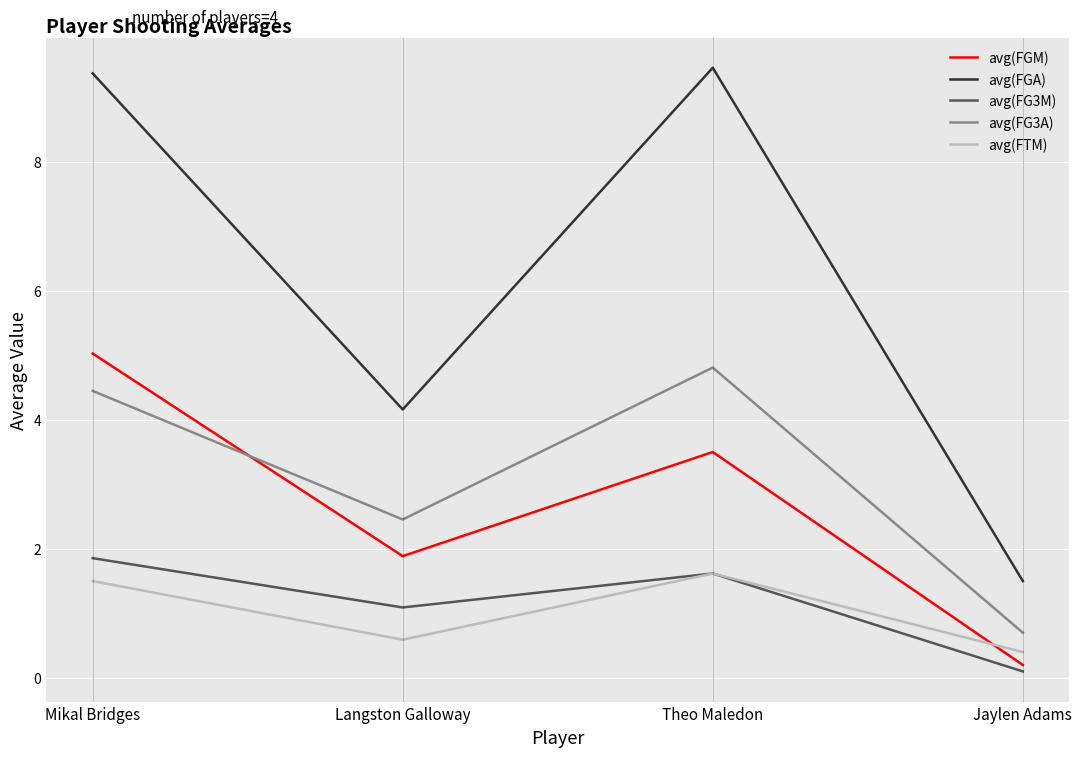

Which series has the widest spread of values?

avg(FGA)